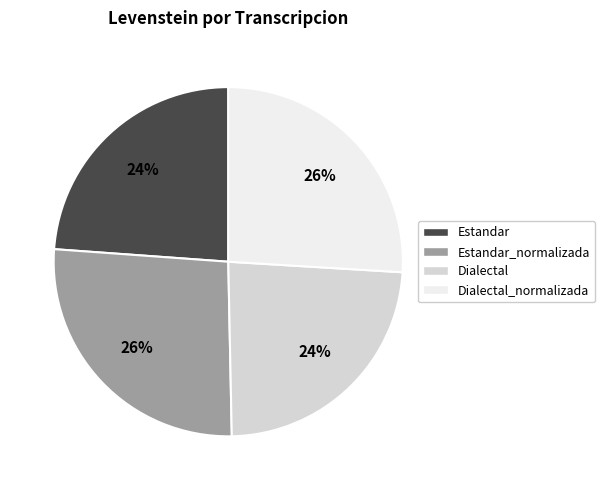

How many slices are in this pie chart?

4